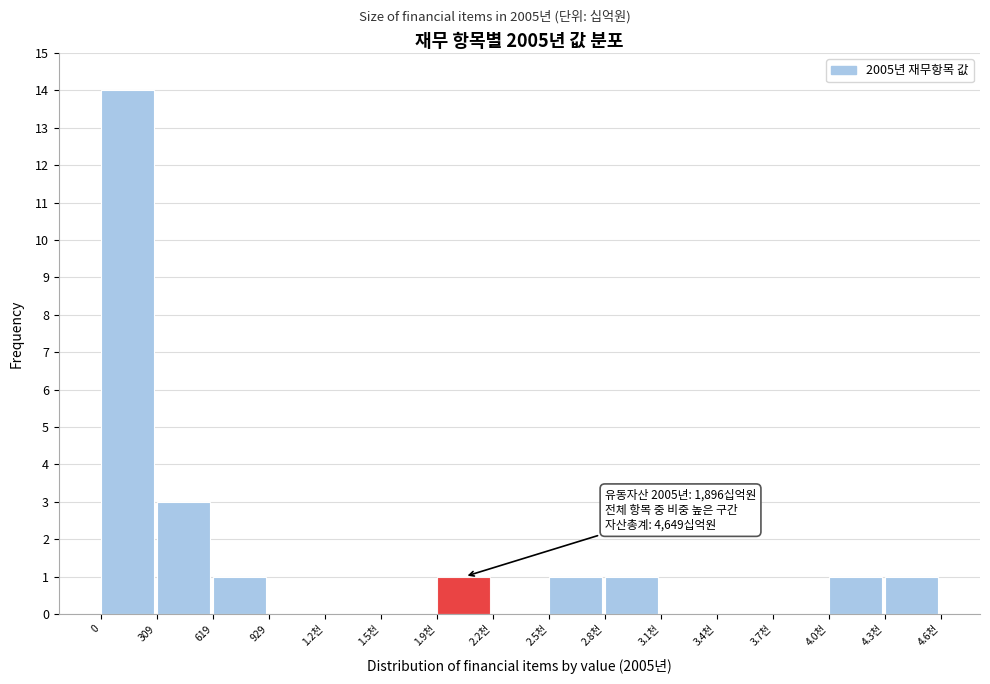

Reading left to right, what are all the values shown in this chart?

0=14	309=3	619=1	929=0	1.2천=0	1.5천=0	1.9천=1	2.2천=0	2.5천=1	2.8천=1	3.1천=0	3.4천=0	3.7천=0	4.0천=1	4.3천=1